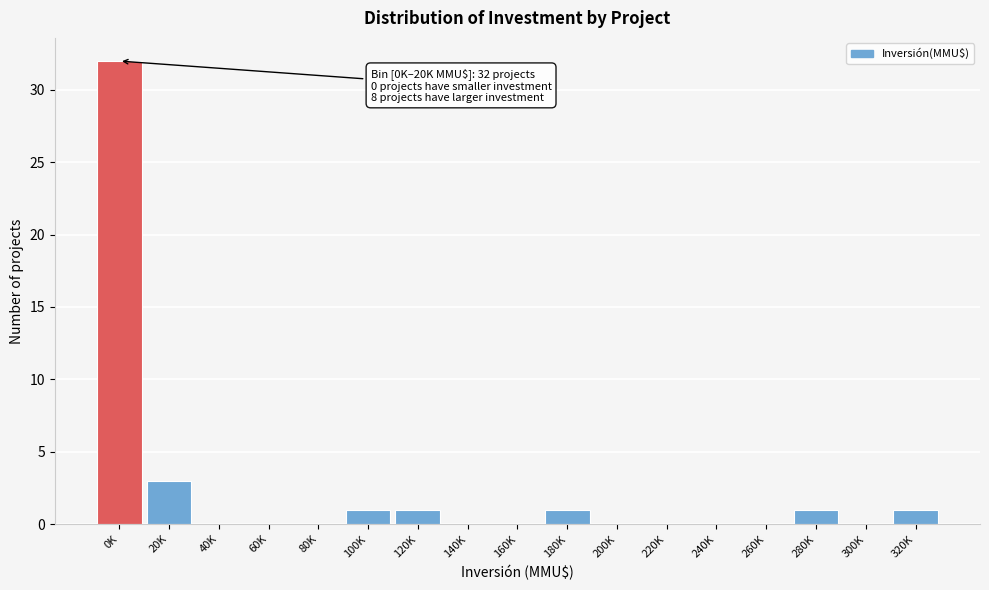

Reading left to right, transcribe all the data shown in this chart.

0K=32	20K=3	40K=0	60K=0	80K=0	100K=1	120K=1	140K=0	160K=0	180K=1	200K=0	220K=0	240K=0	260K=0	280K=1	300K=0	320K=1